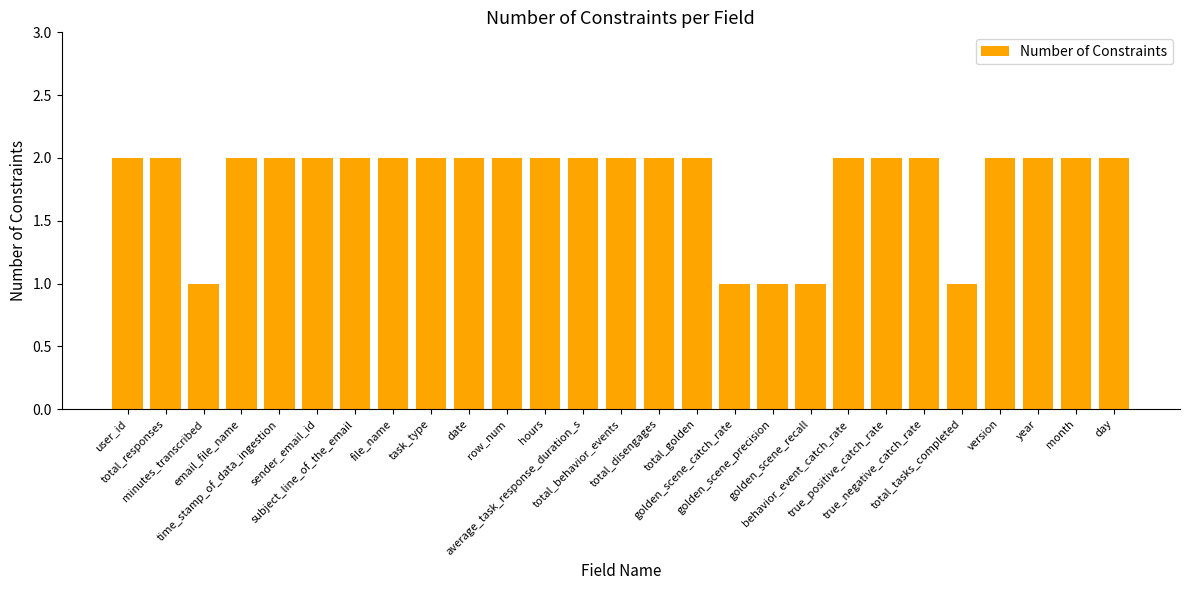

Reading left to right, extract all data points from this chart.

user_id=2	total_responses=2	minutes_transcribed=1	email_file_name=2	time_stamp_of_data_ingestion=2	sender_email_id=2	subject_line_of_the_email=2	file_name=2	task_type=2	date=2	row_num=2	hours=2	average_task_response_duration_s=2	total_behavior_events=2	total_disengages=2	total_golden=2	golden_scene_catch_rate=1	golden_scene_precision=1	golden_scene_recall=1	behavior_event_catch_rate=2	true_positive_catch_rate=2	true_negative_catch_rate=2	total_tasks_completed=1	version=2	year=2	month=2	day=2